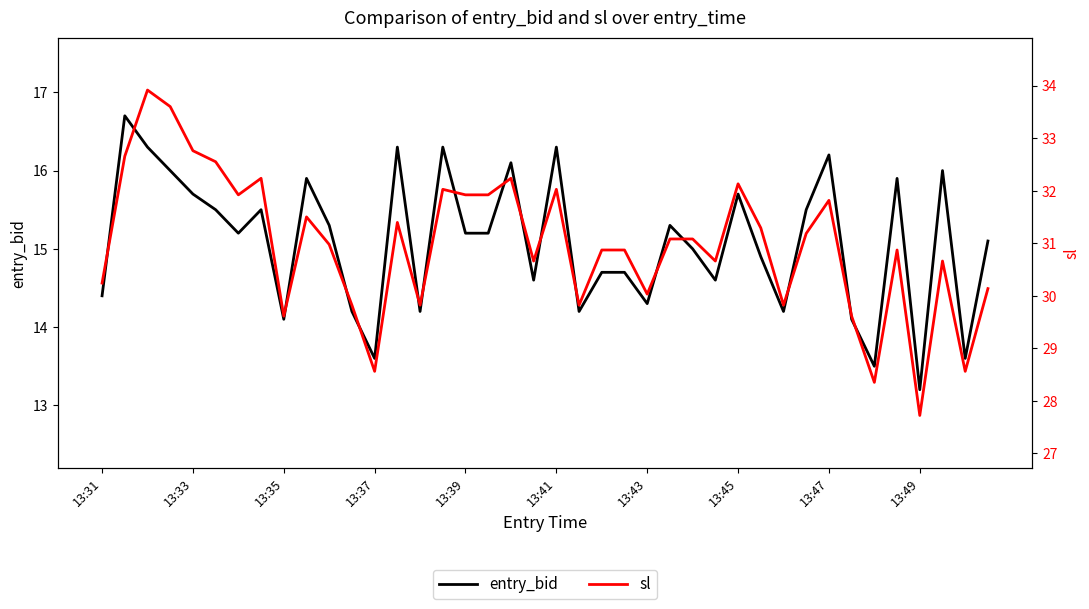

What is the minimum value shown in the chart?

13.2